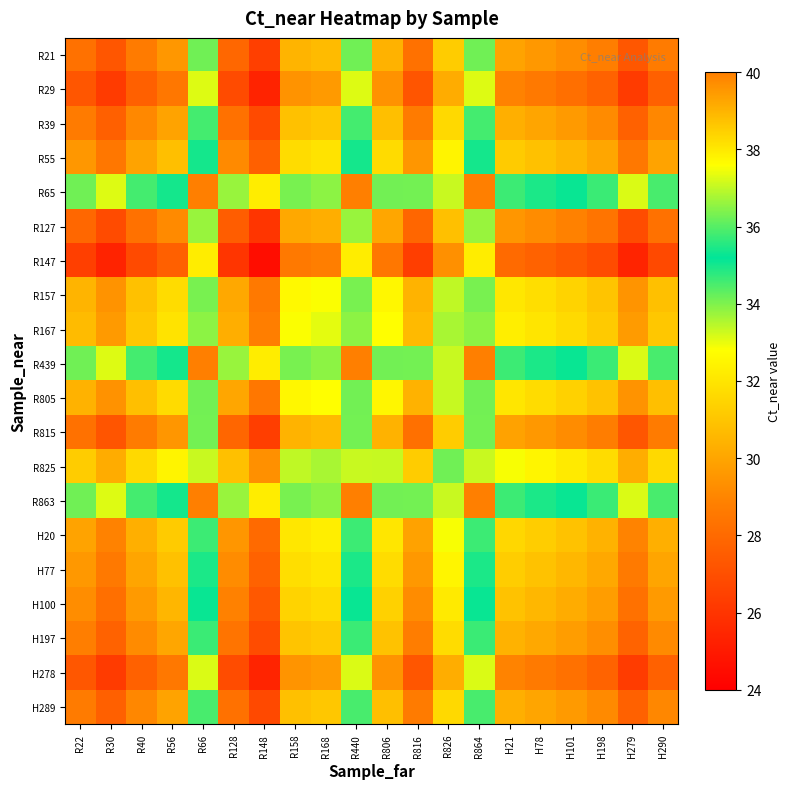

Between R806 and R56, which is larger?

R806